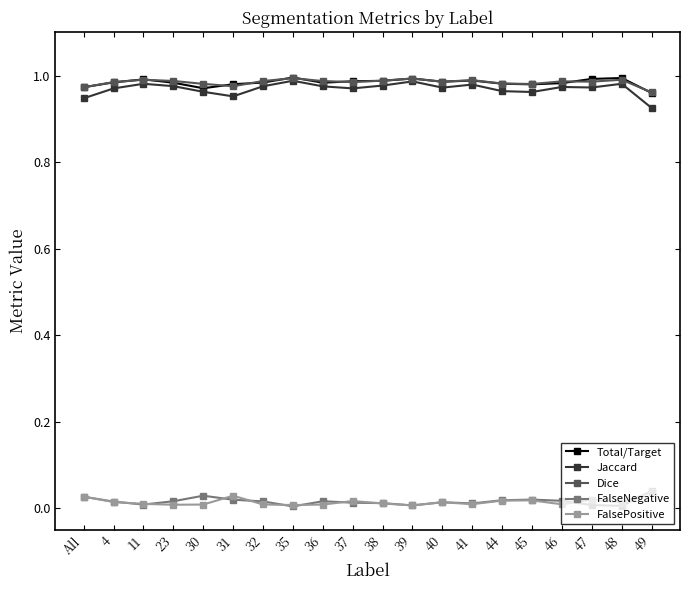

Which series has the widest spread of values?

Jaccard